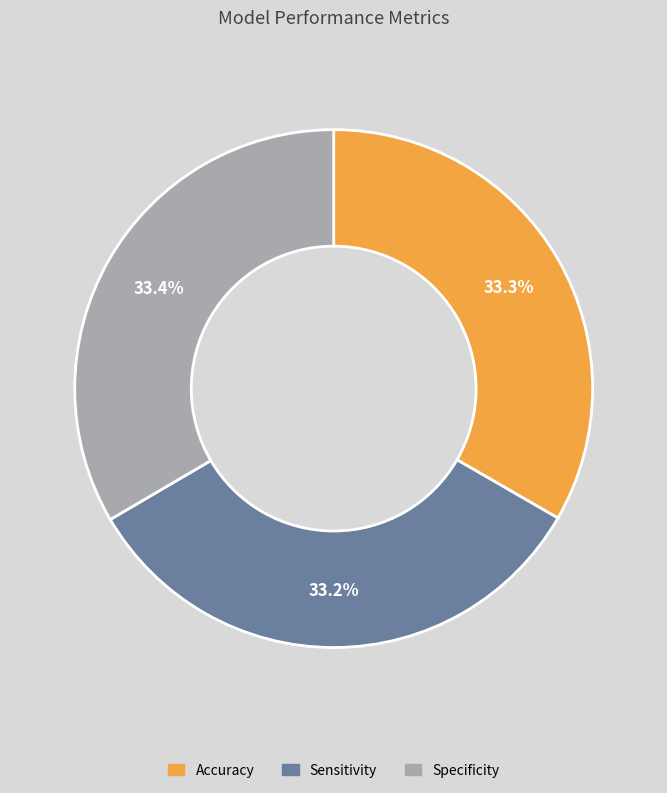

The Sensitivity slice represents 27% of the pie. True or false?

False